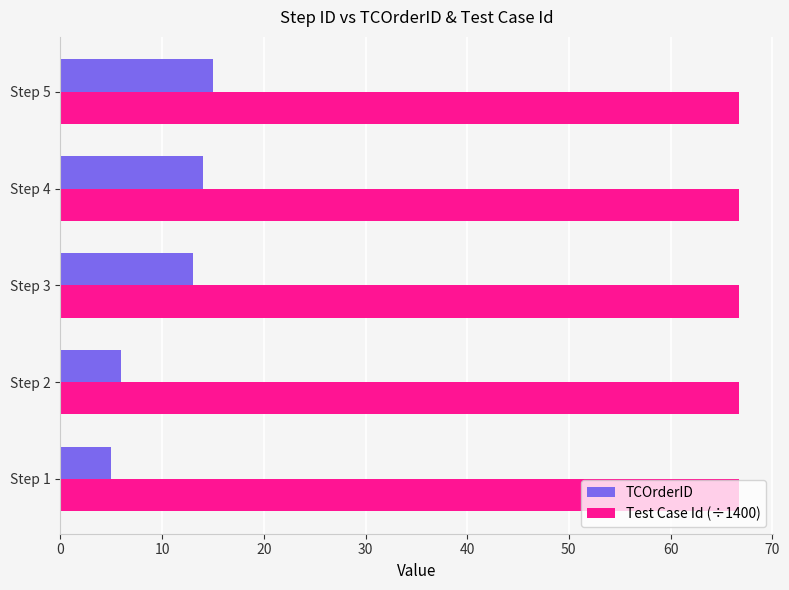

Which series has the largest range (max minus min)?

TCOrderID